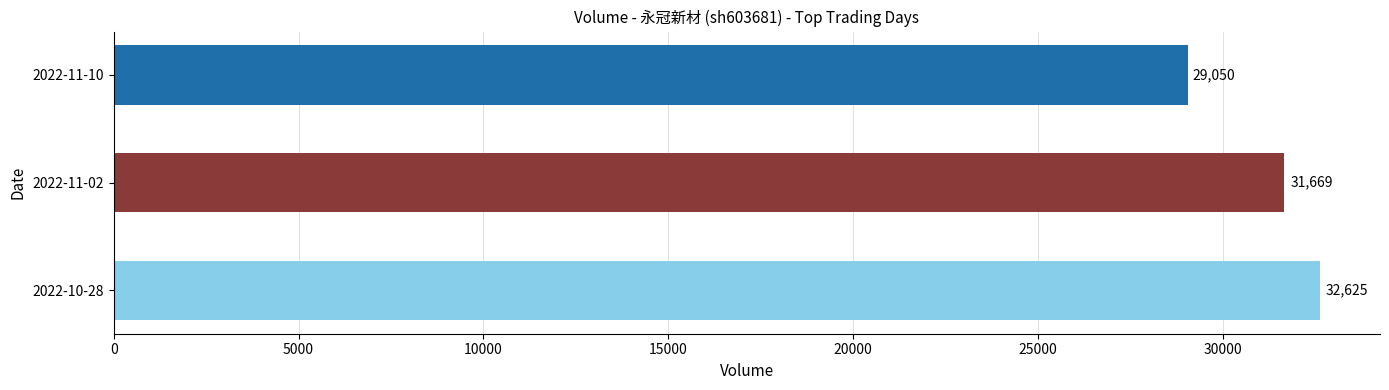

At which label is the value closest to 30837?

2022-11-02